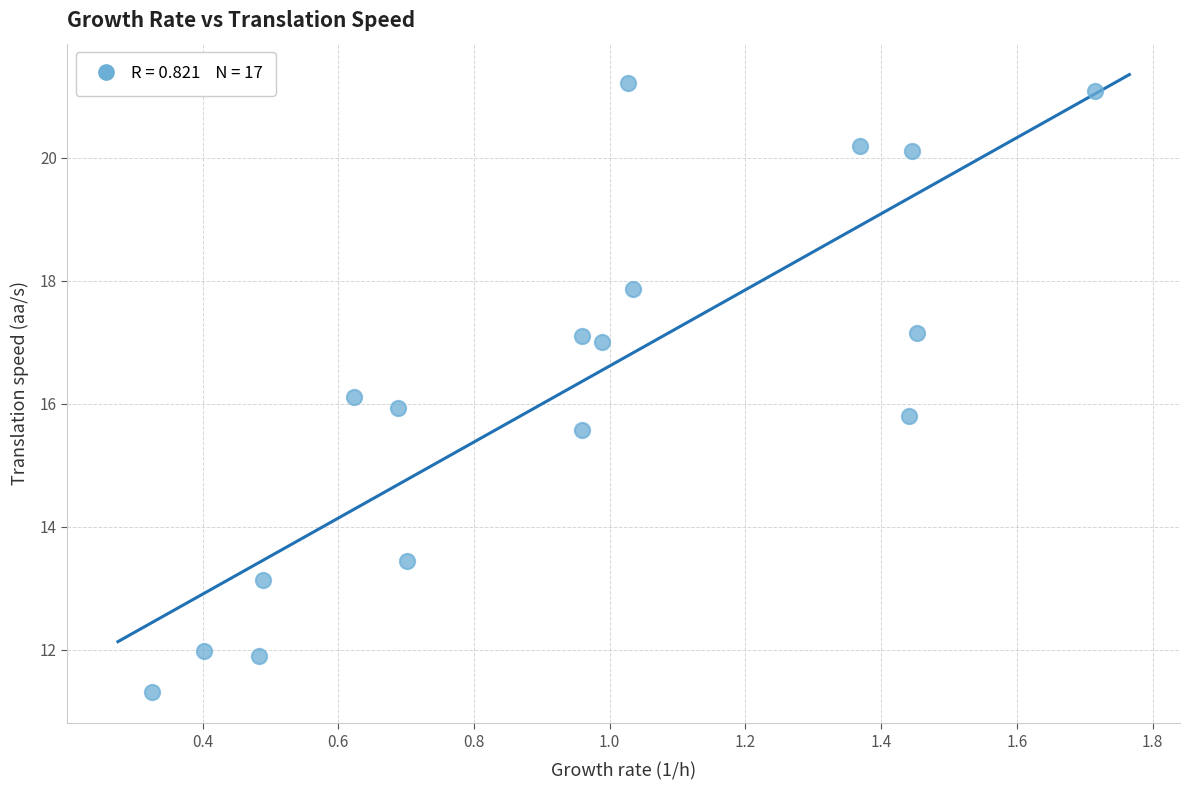

What is the range of Y values (max minus min)?

9.9